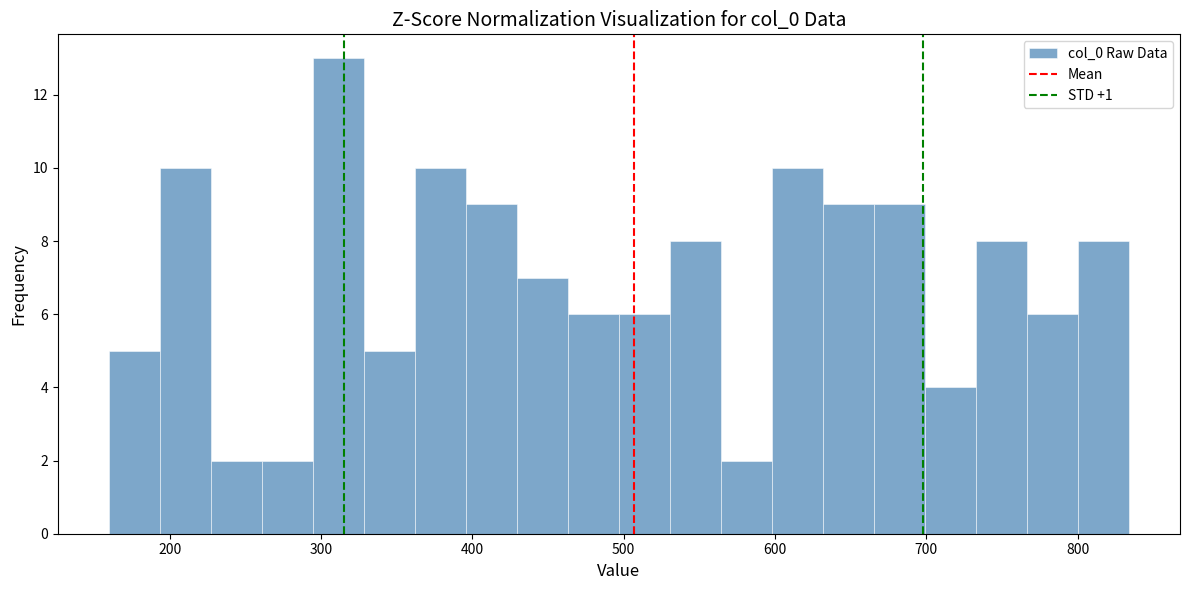

Read against the x-axis, roughly where is the centre of the tallest bar?

310